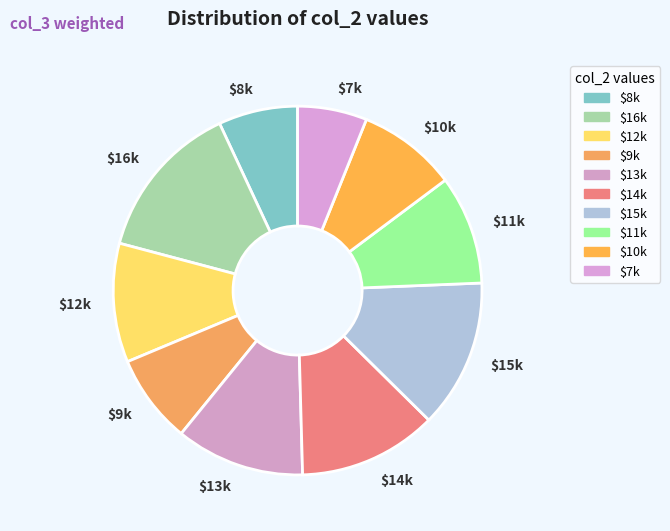

Count the number of slices in the pie.

10